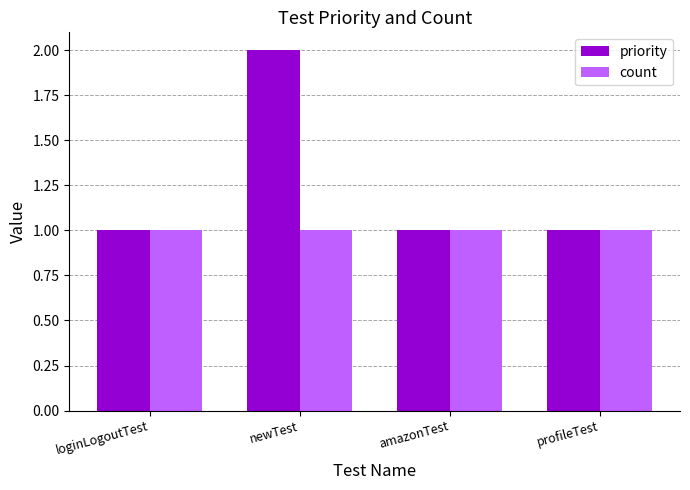

Reading left to right, what are all the values shown in this chart?

priority: 1	2	1	1
count: 1	1	1	1